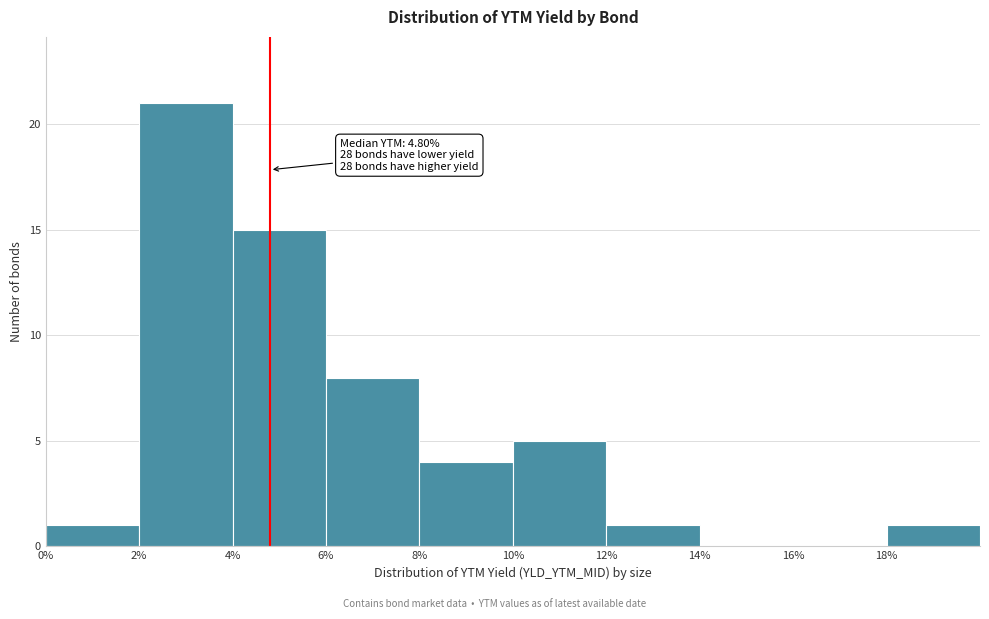

Which range on the x-axis has the tallest bar?

2 to 4